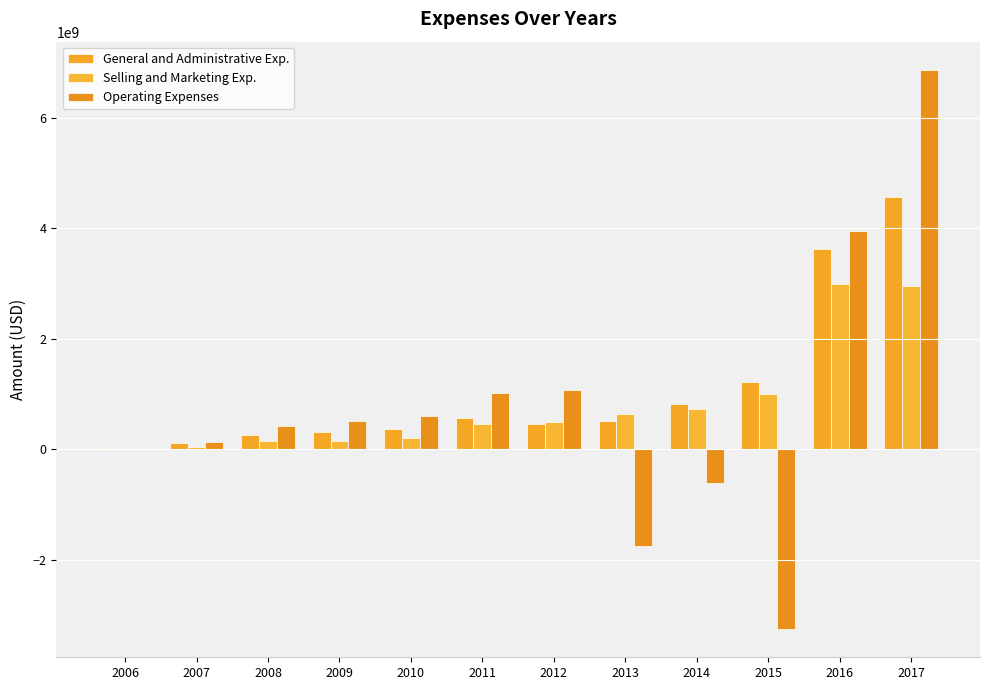

Which category has the highest value across all series?

2017